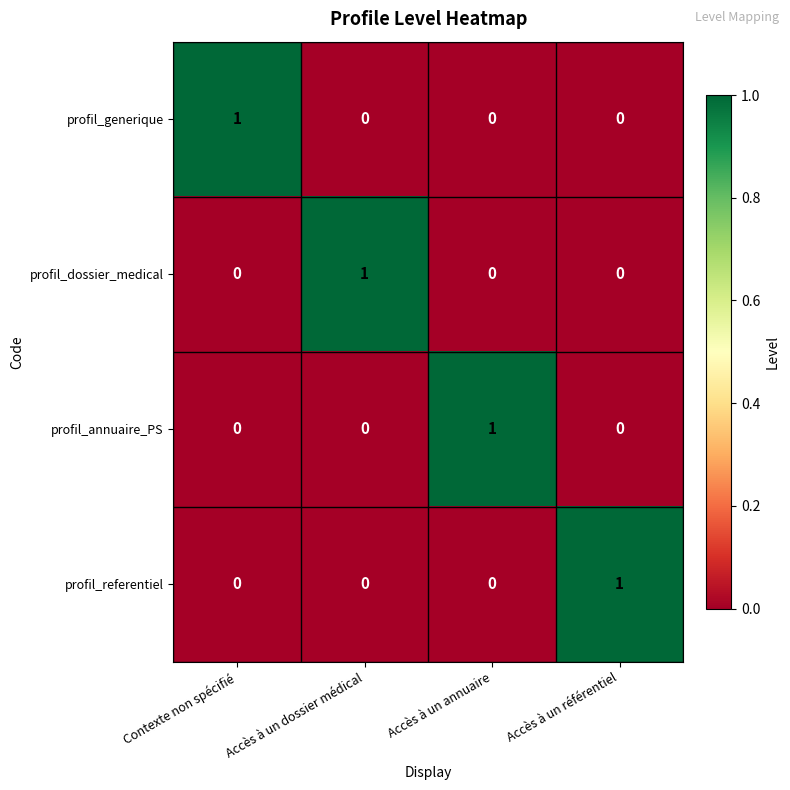

Which category has the highest value in the profil_referentiel series?

Accès à un référentiel